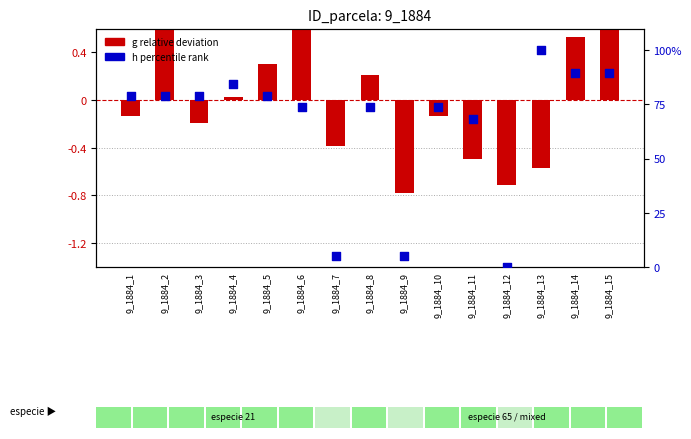

What are all the series names shown in the legend?

g relative deviation, h percentile rank